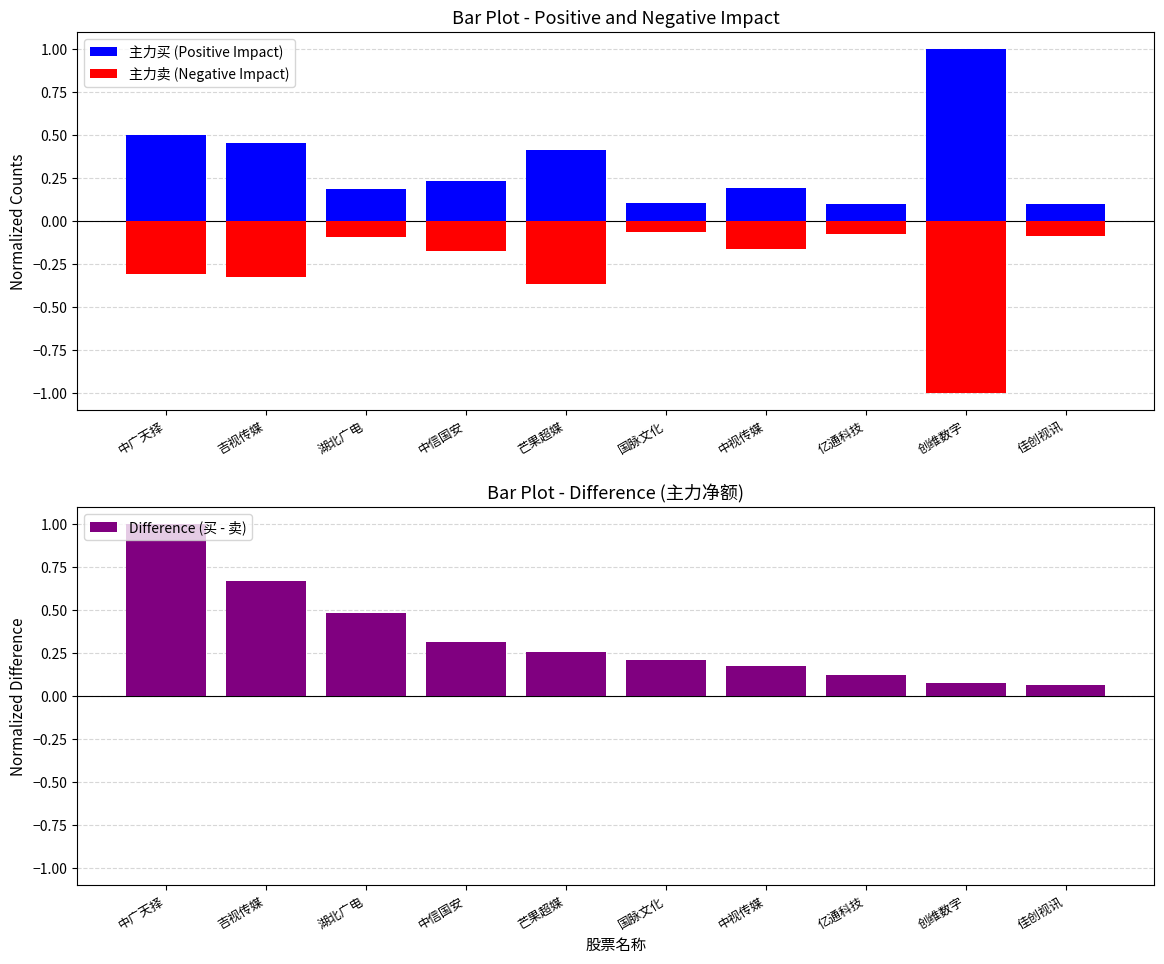

The value of 主力买 (Positive Impact) at 芒果超媒 is 0.2. True or false?

False